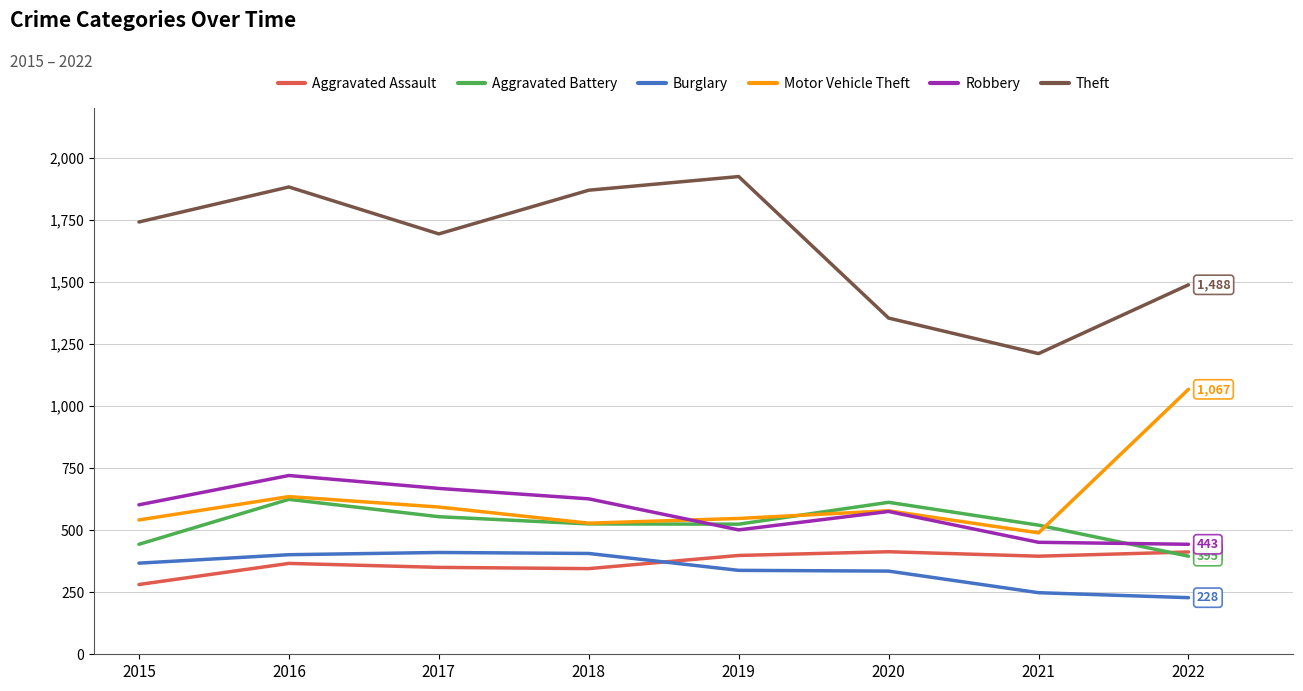

Read the Theft value at 2018, to the nearest 50.

1850